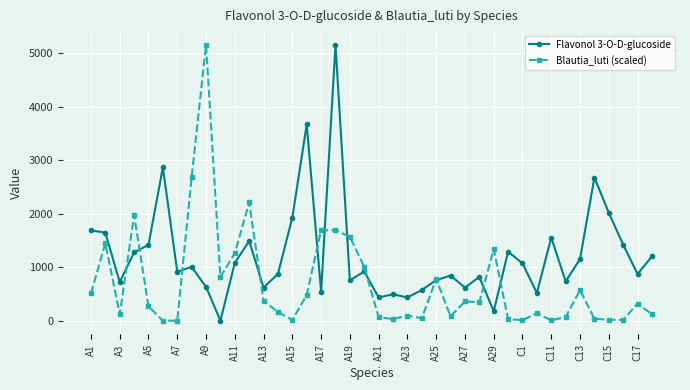

What is the value of the Flavonol 3-O-D-glucoside point at the 7th from the left?

916.5